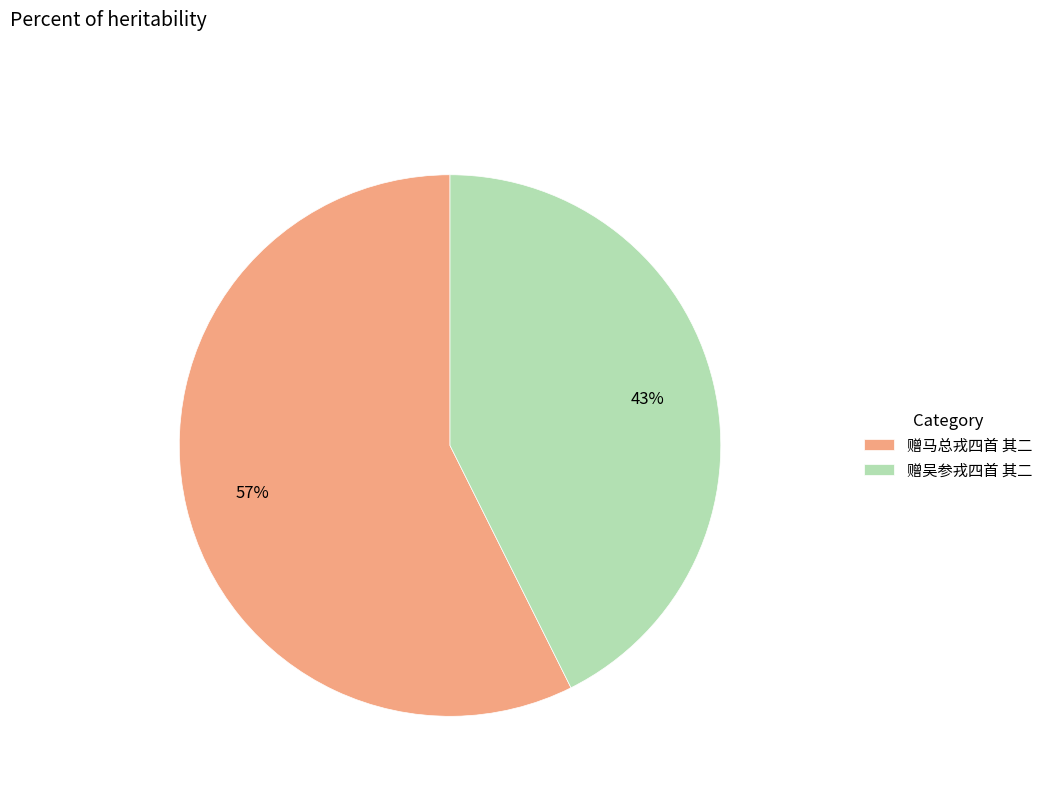

Is the sum of 赠马总戎四首 其二 and 赠吴参戎四首 其二 greater than half?

Yes